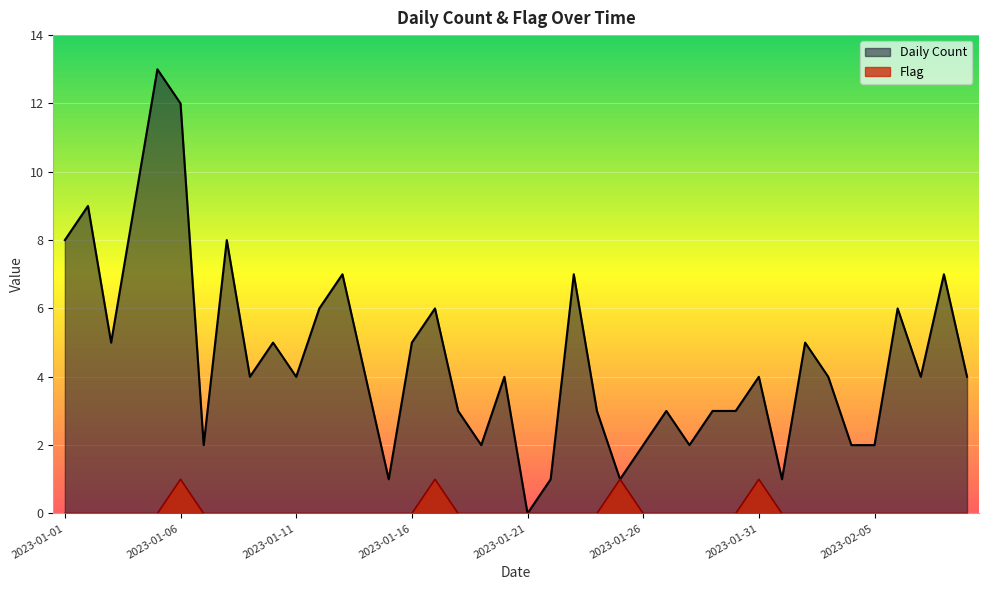

What is the difference between the second highest and minimum values in the Daily Count series?

12